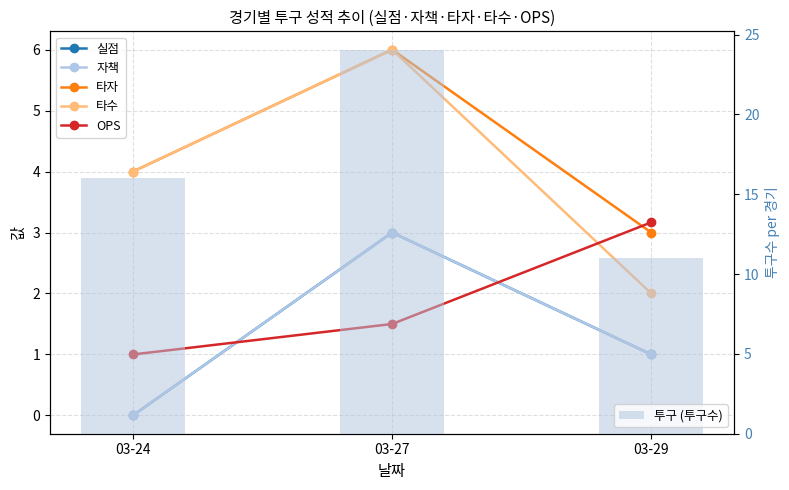

What is the total value across all series at 03-29?

21.2